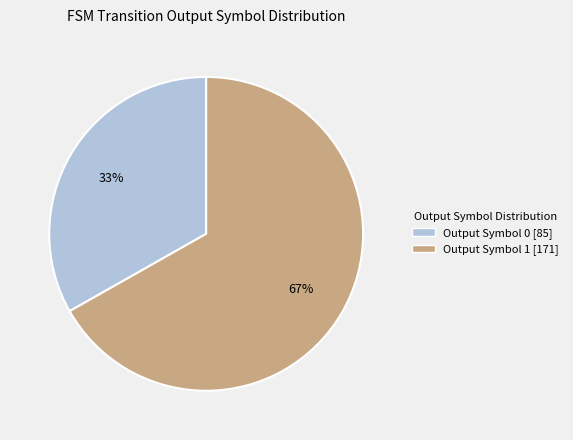

To the nearest percent, what is the difference between the largest and smallest slice percentages?

34%